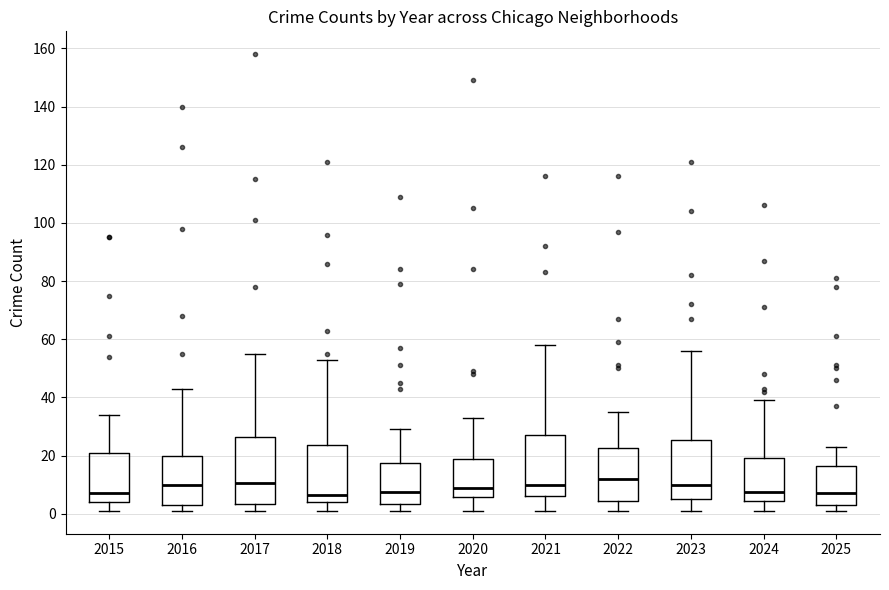

Reading left to right, read every box against the y-axis: the position of its median line, the range the box covers, and the ends of its whiskers. The values are not printed on the chart, so give them approximately, as read against the axis.

2015: median 8, box 4 to 22, whiskers 2 to 34
2016: median 10, box 4 to 20, whiskers 2 to 44
2017: median 10, box 4 to 26, whiskers 2 to 56
2018: median 6, box 4 to 24, whiskers 2 to 54
2019: median 8, box 4 to 18, whiskers 2 to 30
2020: median 10, box 6 to 20, whiskers 2 to 34
2021: median 10, box 6 to 28, whiskers 2 to 58
2022: median 12, box 4 to 22, whiskers 2 to 36
2023: median 10, box 6 to 26, whiskers 2 to 56
2024: median 8, box 4 to 20, whiskers 2 to 40
2025: median 8, box 4 to 16, whiskers 2 to 24